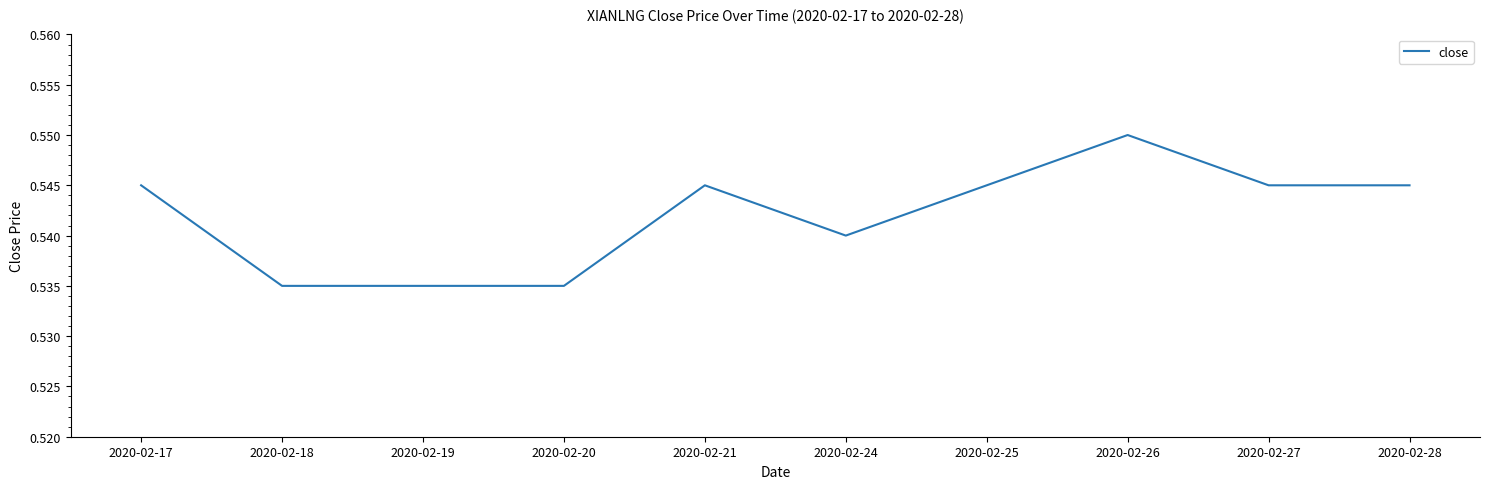

Is it true that the value at 2020-02-20 is 0.3?

False